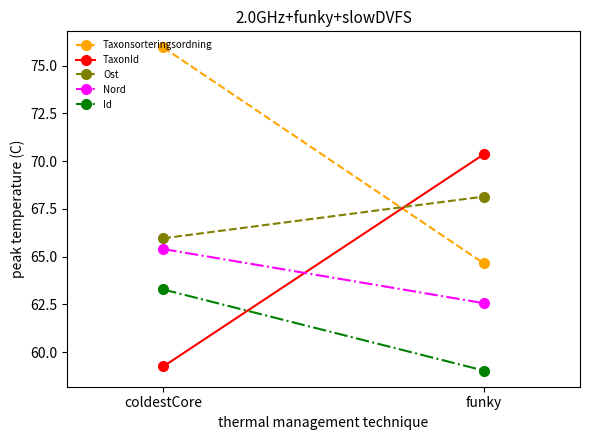

Reading left to right, what are all the values shown in this chart?

Taxonsorteringsordning: coldestCore=76.0	funky=64.6
TaxonId: coldestCore=59.3	funky=70.4
Ost: coldestCore=66.0	funky=68.1
Nord: coldestCore=65.4	funky=62.6
Id: coldestCore=63.3	funky=59.0